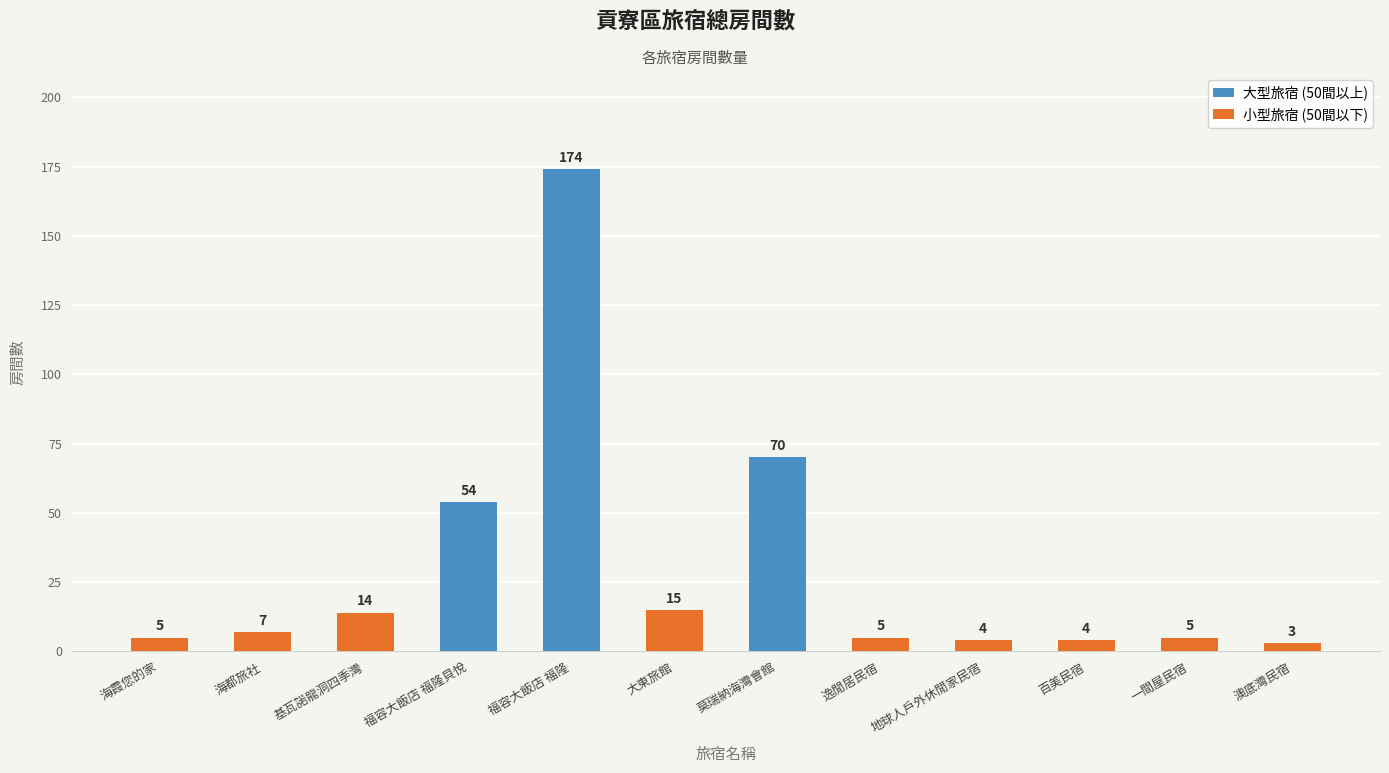

Does the chart contain any negative values?

No